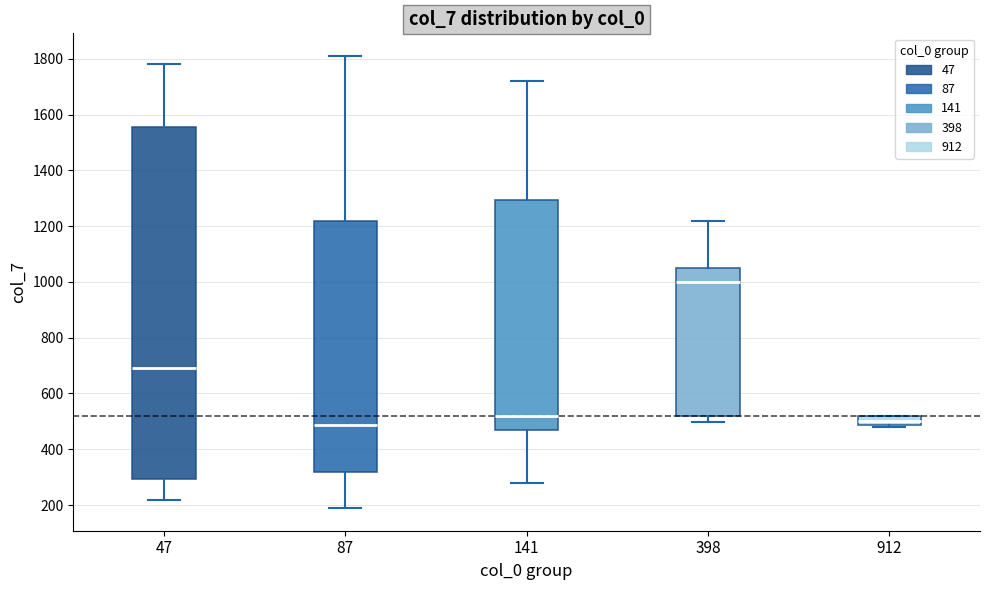

Reading left to right, read every box against the y-axis: the position of its median line, the range the box covers, and the ends of its whiskers. The values are not printed on the chart, so give them approximately, as read against the axis.

47: median 700, box 300 to 1560, whiskers 220 to 1780
87: median 480, box 320 to 1220, whiskers 180 to 1820
141: median 520, box 460 to 1300, whiskers 280 to 1720
398: median 1000, box 520 to 1060, whiskers 500 to 1220
912: median 500, box 480 to 520, whiskers 480 (just below the box's lower edge) to 520